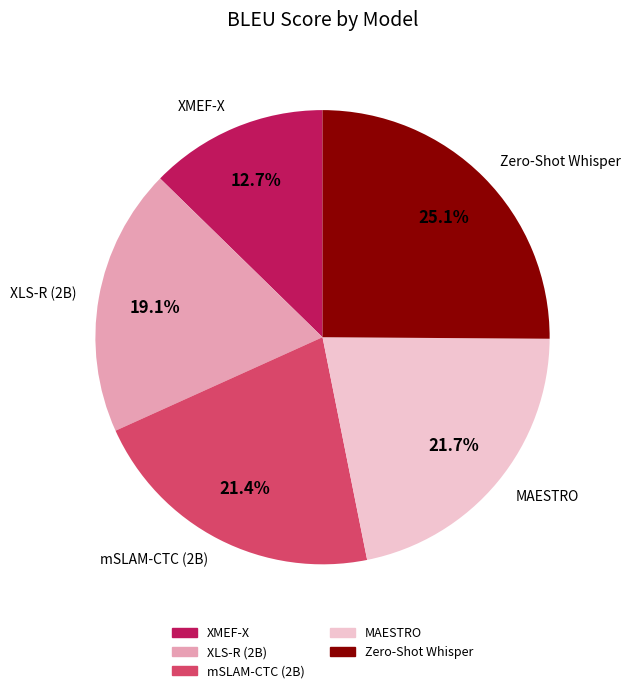

Which slice is the smallest?

XMEF-X